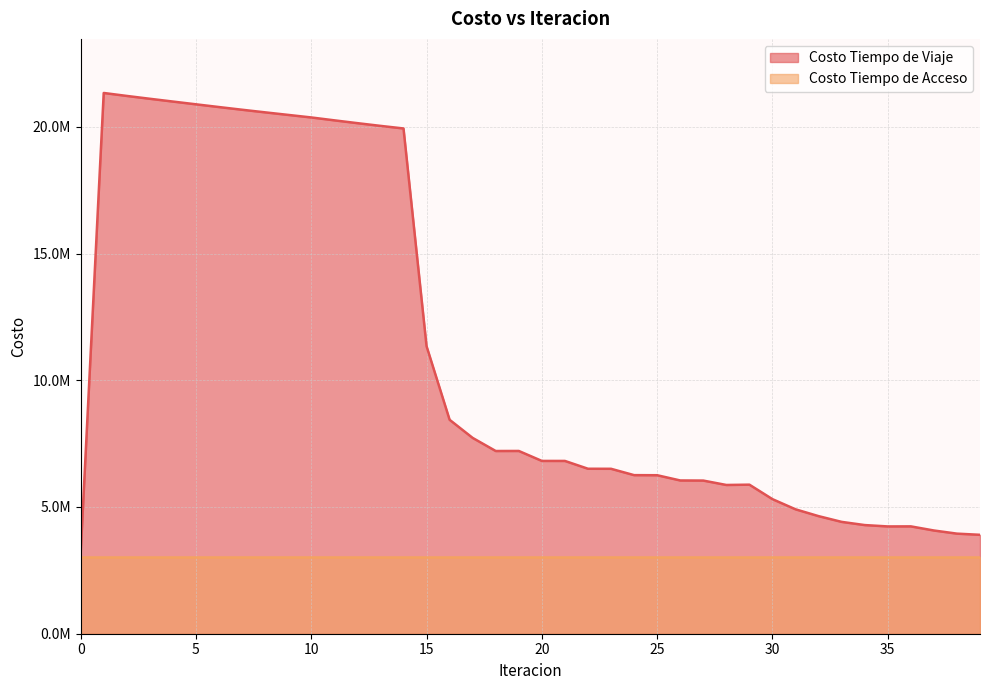

Approximately how many times larger is the value at 26 compared to 7?

0.3